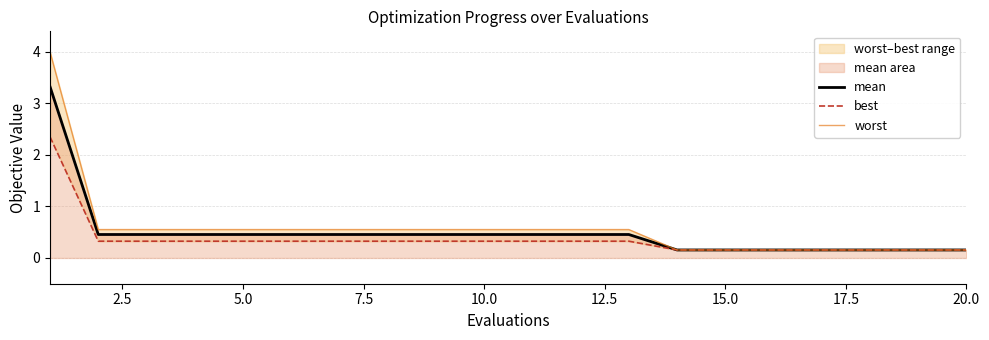

Reading left to right, what are all the values shown in this chart?

mean: 3.3	0.5	0.5	0.5	0.5	0.5	0.5	0.5	0.5	0.5	0.5	0.5	0.5	0.2	0.2	0.2	0.2	0.2	0.2	0.2
best: 2.4	0.3	0.3	0.3	0.3	0.3	0.3	0.3	0.3	0.3	0.3	0.3	0.3	0.2	0.2	0.2	0.2	0.2	0.2	0.2
worst: 4.0	0.6	0.6	0.6	0.6	0.6	0.6	0.6	0.6	0.6	0.6	0.6	0.6	0.2	0.2	0.2	0.2	0.2	0.2	0.2